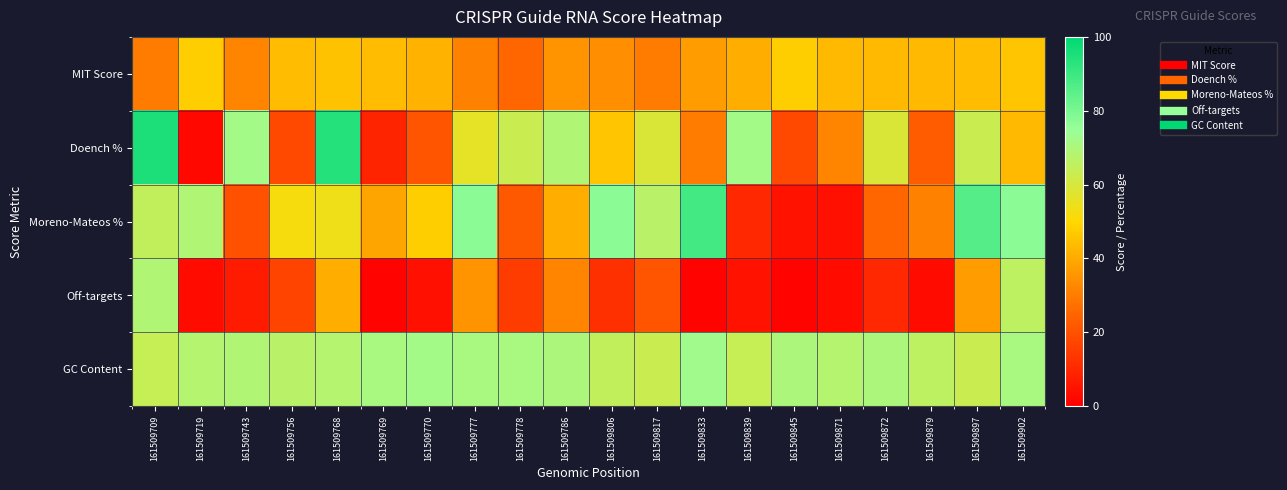

Reading left to right, list all the values displayed in this chart.

MIT Score: 161509709=30	161509719=48	161509743=32	161509756=44	161509768=45	161509769=44	161509770=42	161509777=31	161509778=25	161509786=35	161509806=34	161509817=30	161509833=37	161509839=41	161509845=48	161509871=43	161509872=43	161509879=43	161509897=44	161509902=46
Doench %: 161509709=95	161509719=2	161509743=72	161509756=18	161509768=94	161509769=9	161509770=21	161509777=56	161509778=63	161509786=69	161509806=46	161509817=59	161509833=30	161509839=72	161509845=18	161509871=32	161509872=59	161509879=23	161509897=63	161509902=43
Moreno-Mateos %: 161509709=65	161509719=69	161509743=20	161509756=52	161509768=54	161509769=39	161509770=48	161509777=77	161509778=22	161509786=41	161509806=77	161509817=67	161509833=89	161509839=10	161509845=5	161509871=4	161509872=25	161509879=31	161509897=86	161509902=77
Off-targets: 161509709=69	161509719=3	161509743=7	161509756=17	161509768=41	161509769=1	161509770=4	161509777=35	161509778=15	161509786=32	161509806=12	161509817=21	161509833=1	161509839=5	161509845=1	161509871=3	161509872=10	161509879=3	161509897=37	161509902=66
GC Content: 161509709=64	161509719=68	161509743=69	161509756=67	161509768=68	161509769=71	161509770=72	161509777=71	161509778=71	161509786=70	161509806=65	161509817=63	161509833=73	161509839=64	161509845=70	161509871=68	161509872=70	161509879=66	161509897=63	161509902=71